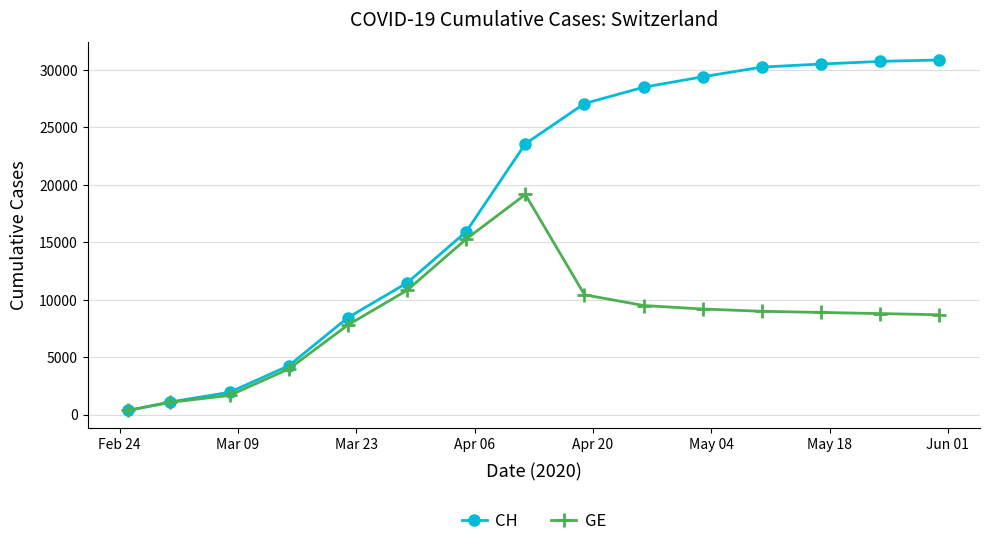

Which series has the largest total across all categories?

CH